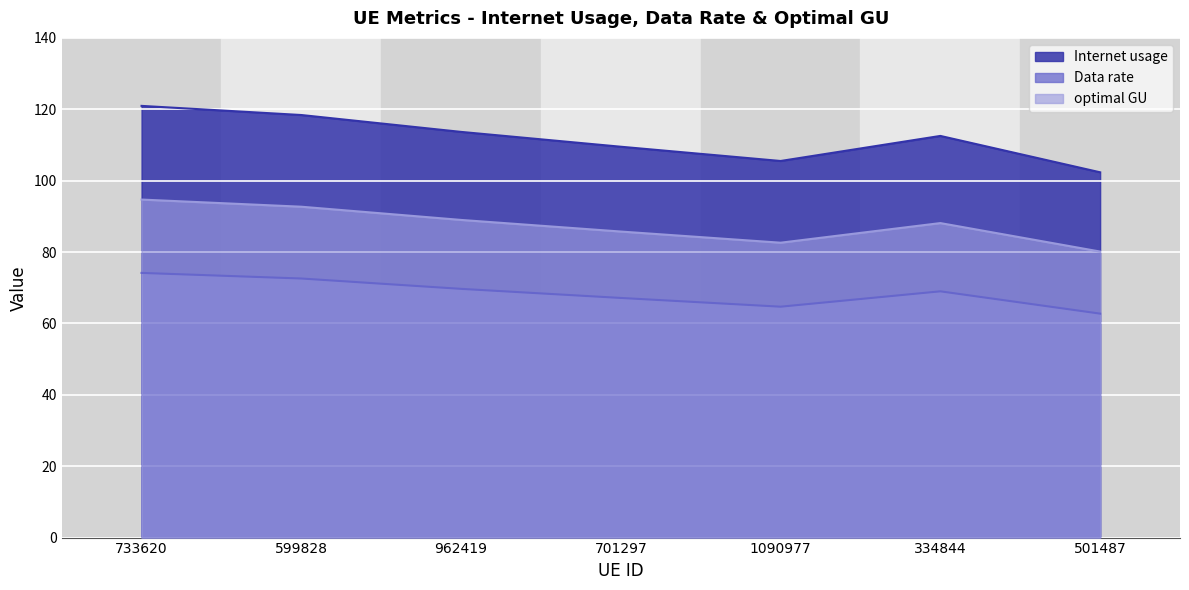

Which series has the largest total across all categories?

Internet usage